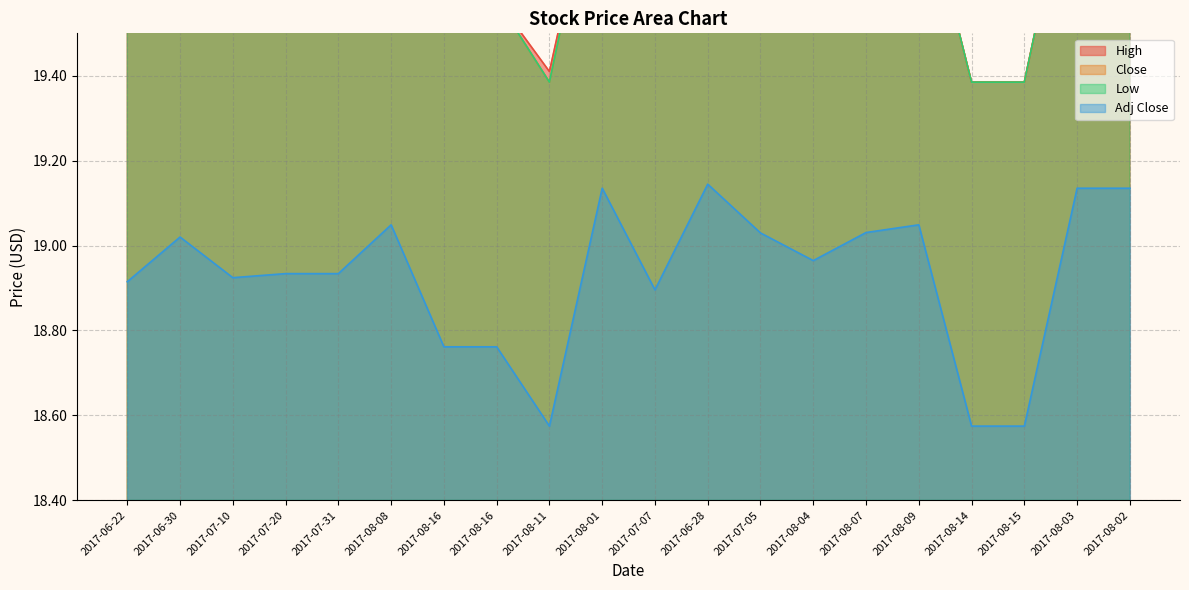

Is it true that Adj Close equals 31.8 at 2017-08-02?

False